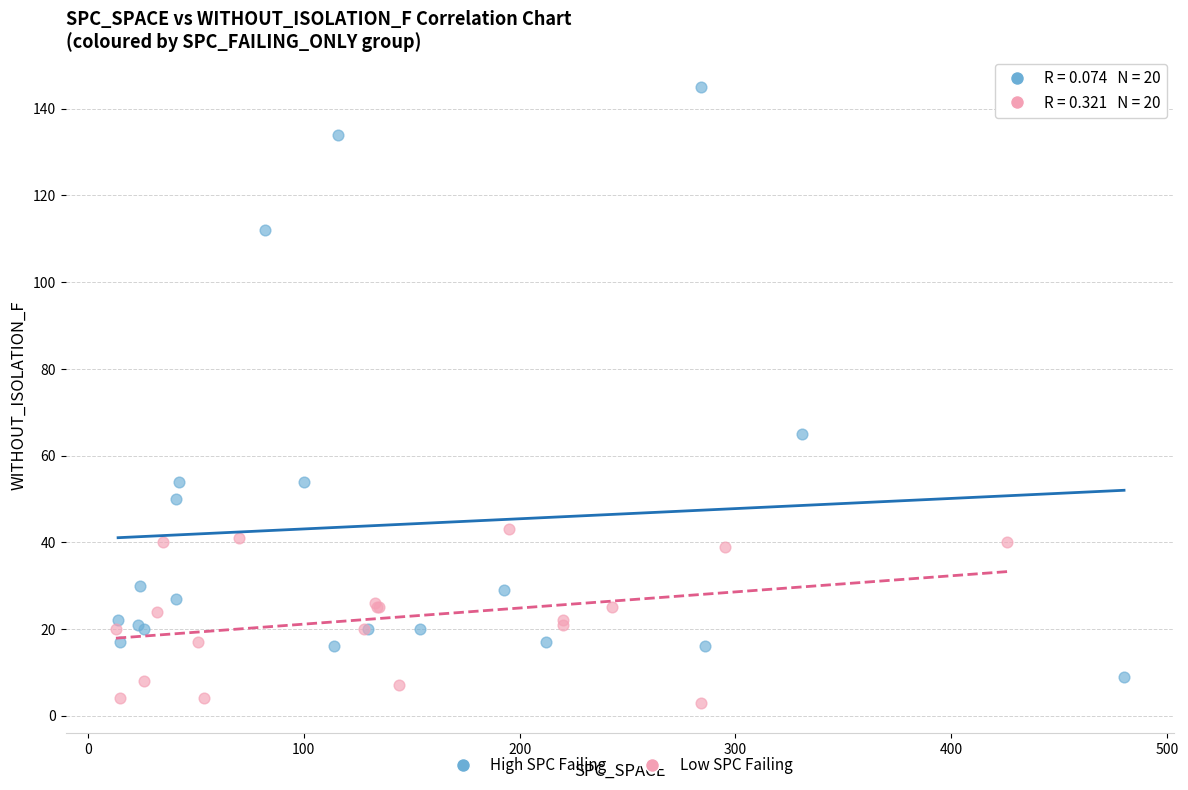

Which series has the widest spread of Y values?

High SPC Failing